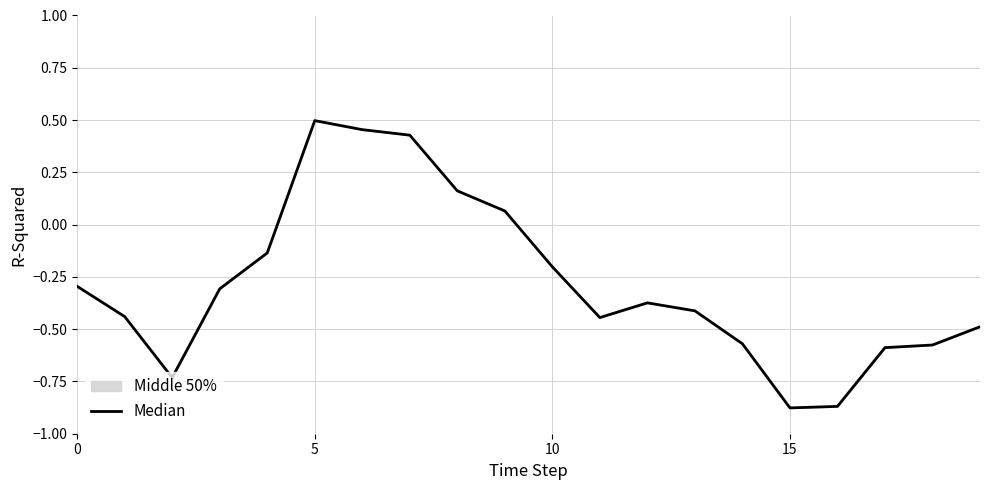

What is the label of the 2nd point from the right?

18